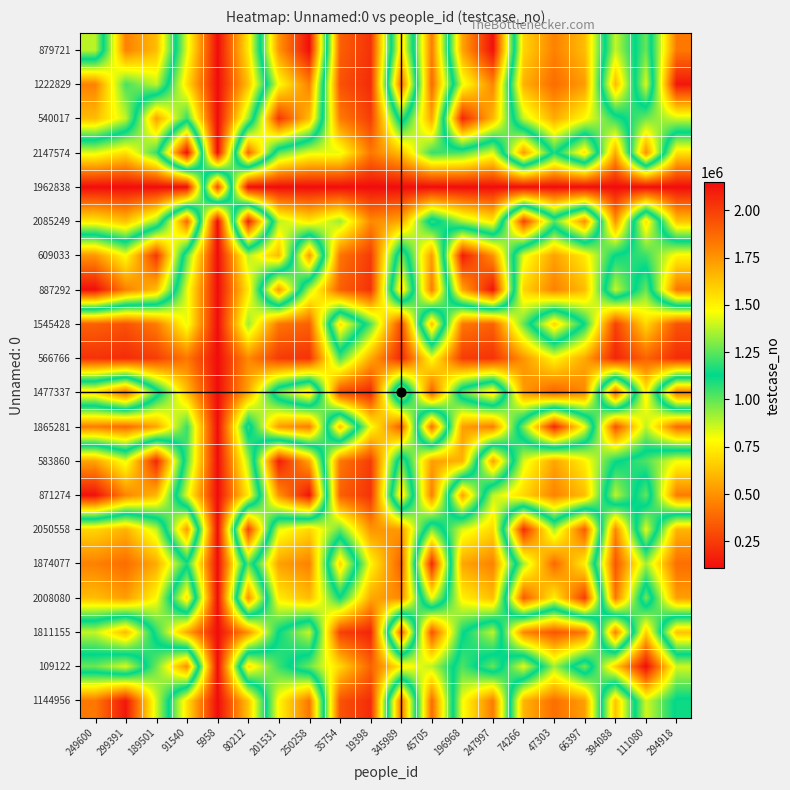

At 294918, list the series in order from smallest to largest.

1962838, 566766, 1545428, 1865281, 1874077, 2008080, 2050558, 2085249, 2147574, 109122, 1144956, 540017, 583860, 609033, 1811155, 871274, 879721, 887292, 1477337, 1222829